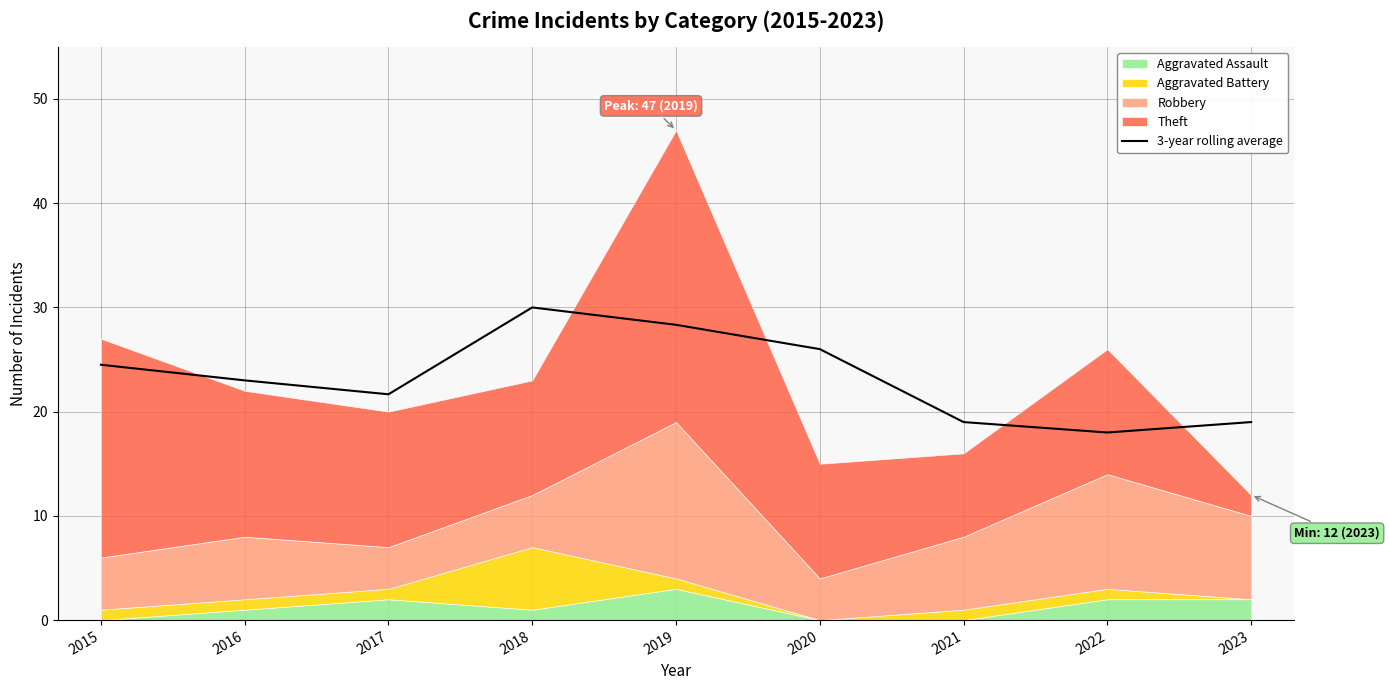

How many lines are shown in the chart?

1